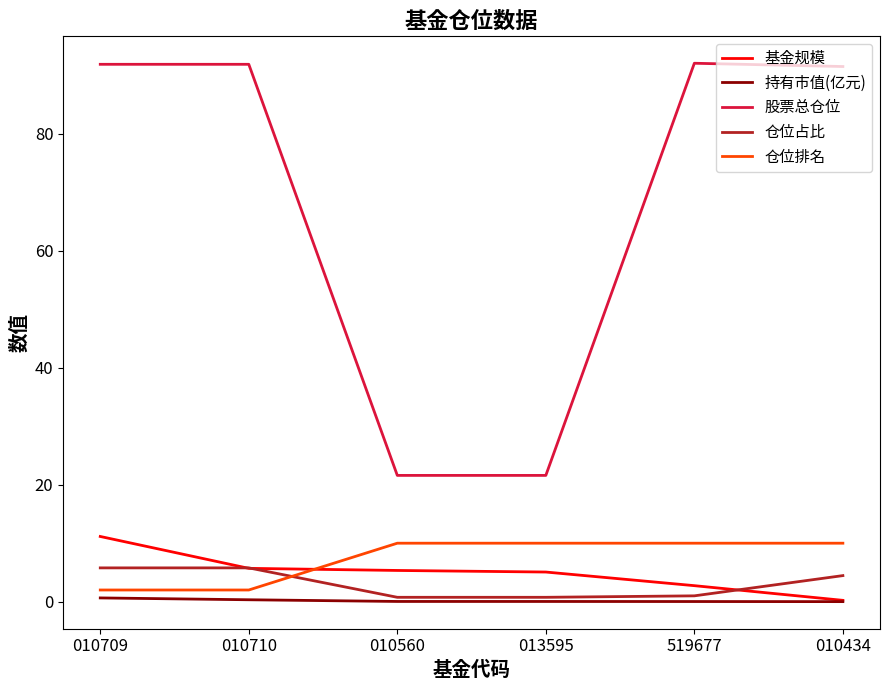

How many lines are shown in the chart?

5